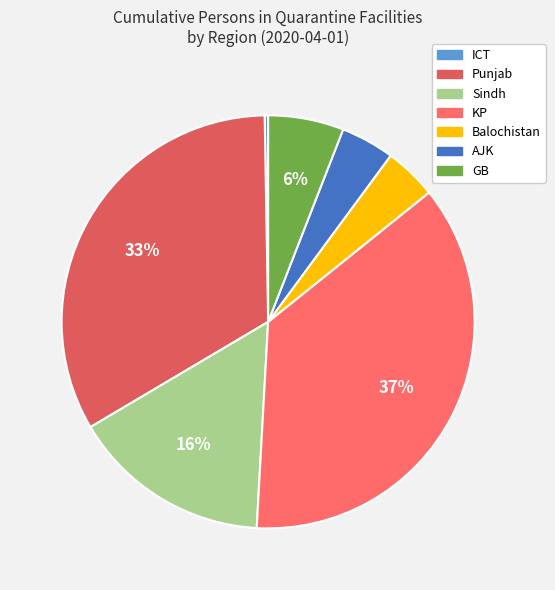

True or false: KP accounts for 45% of the total.

False